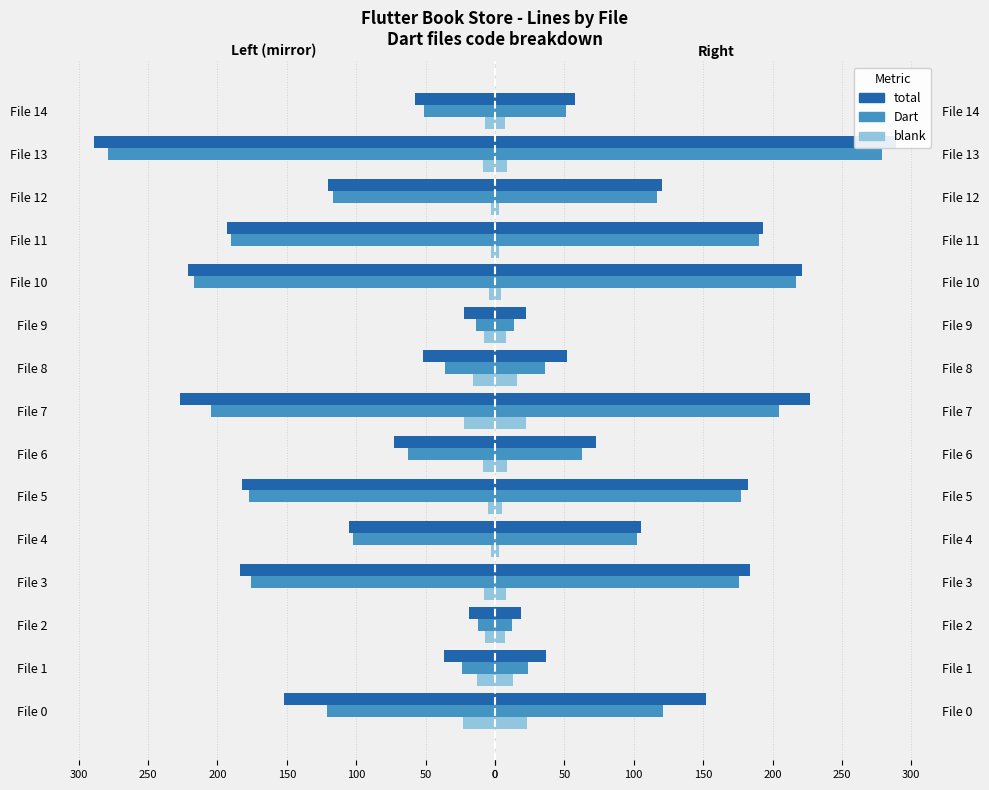

What is the average value of the blank series?

-9